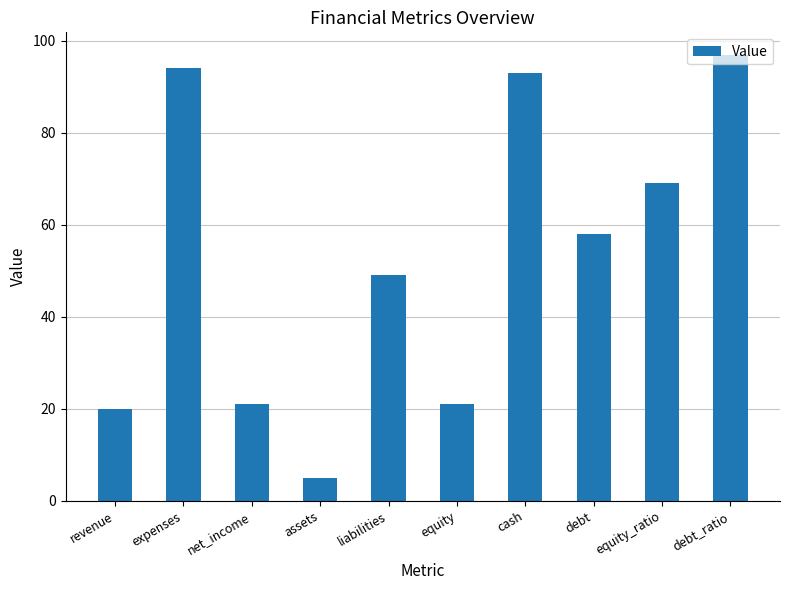

What is the greatest value displayed?

97